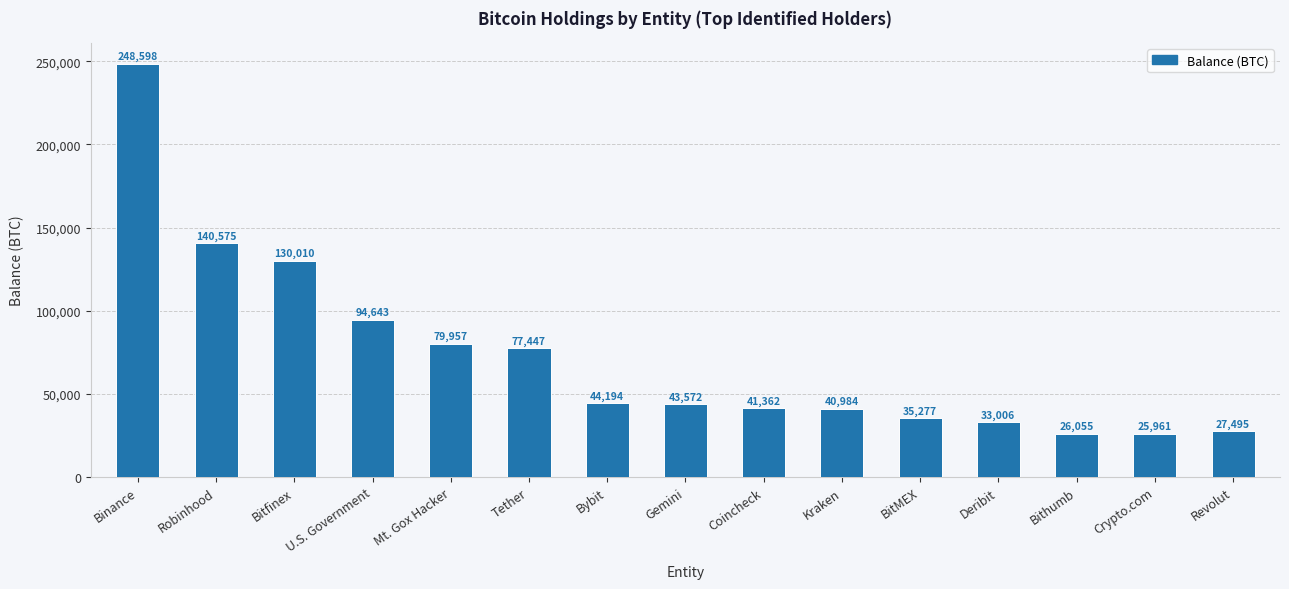

Rank the categories by value from lowest to highest.

Crypto.com, Bithumb, Revolut, Deribit, BitMEX, Kraken, Coincheck, Gemini, Bybit, Tether, Mt. Gox Hacker, U.S. Government, Bitfinex, Robinhood, Binance